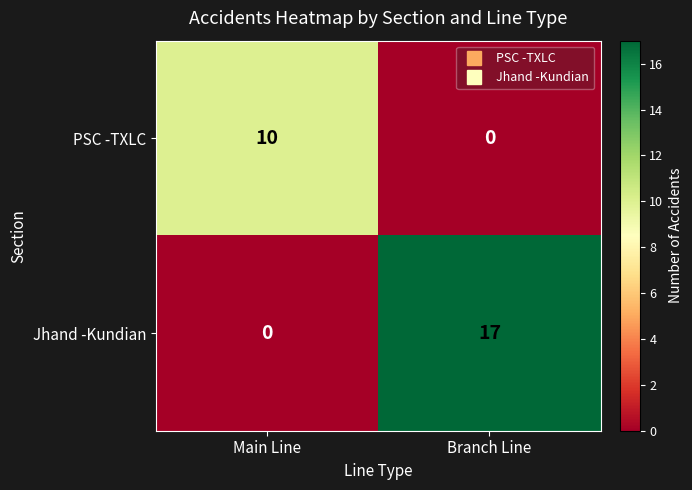

How many positive values does the Jhand -Kundian series have?

1